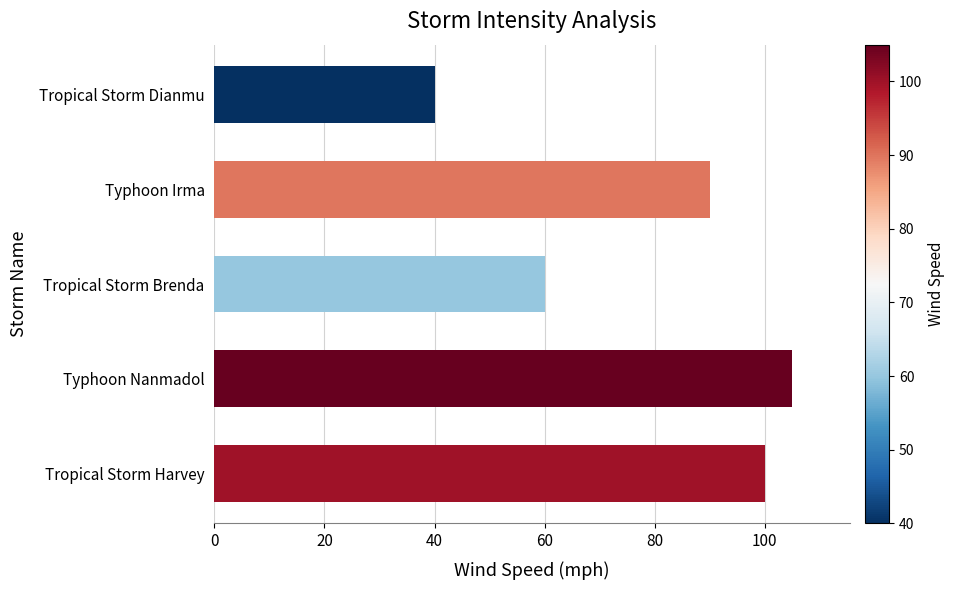

How many values are below 90?

2